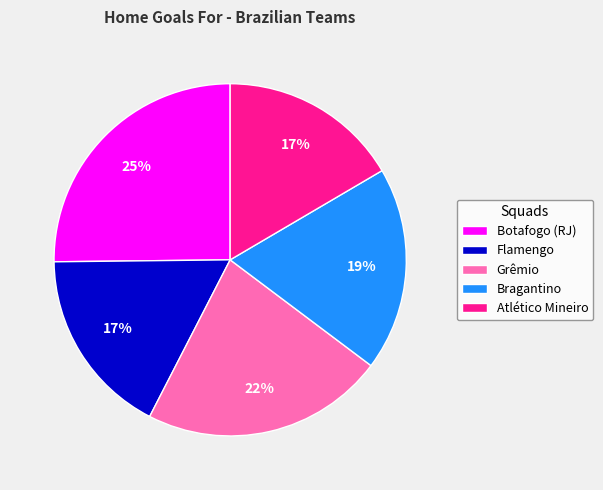

Approximately how many times larger is the value at Flamengo compared to Grêmio?

0.8